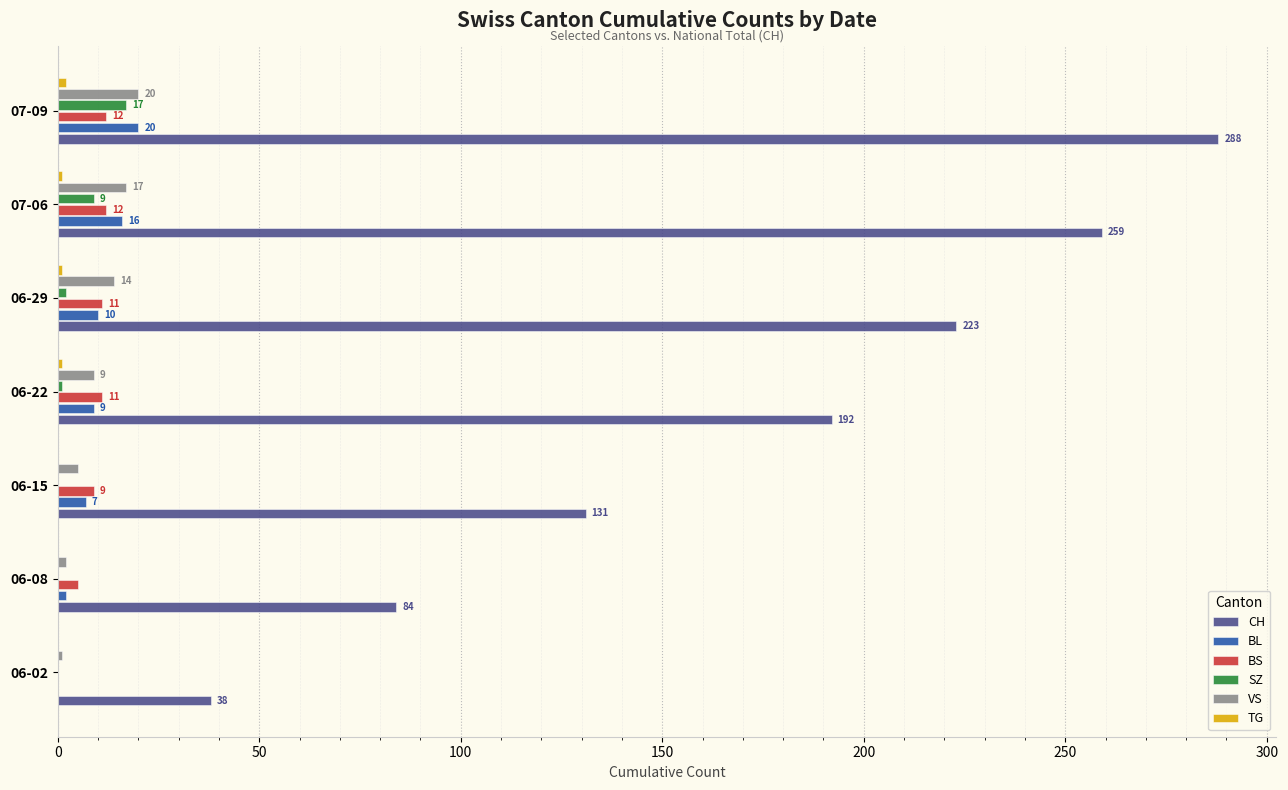

Read the BS value at 07-09, to the nearest 10.

10